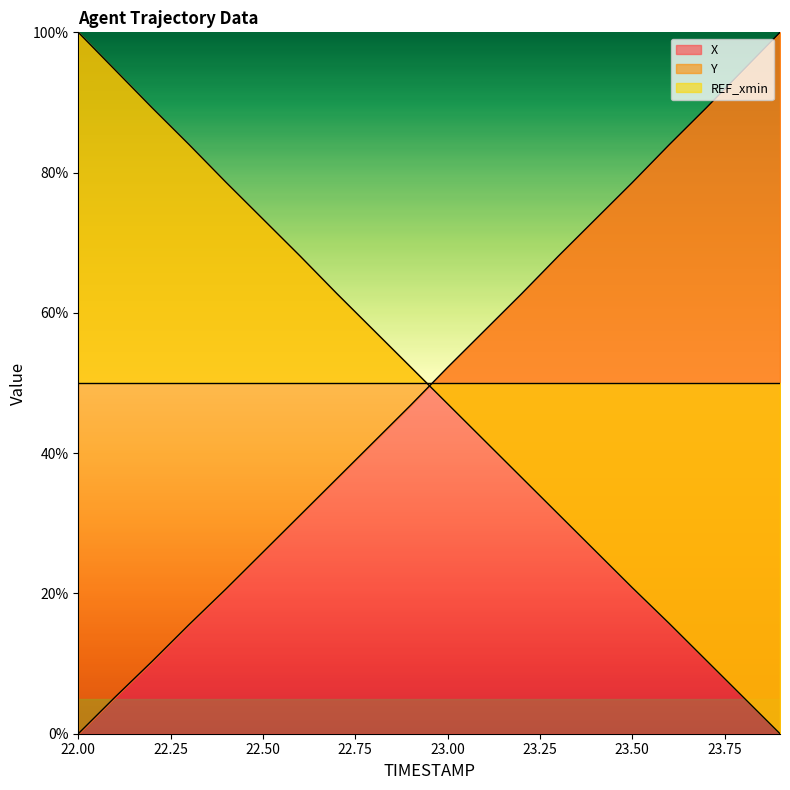

True or false: X has a value of 14.3 at 22.2.

False